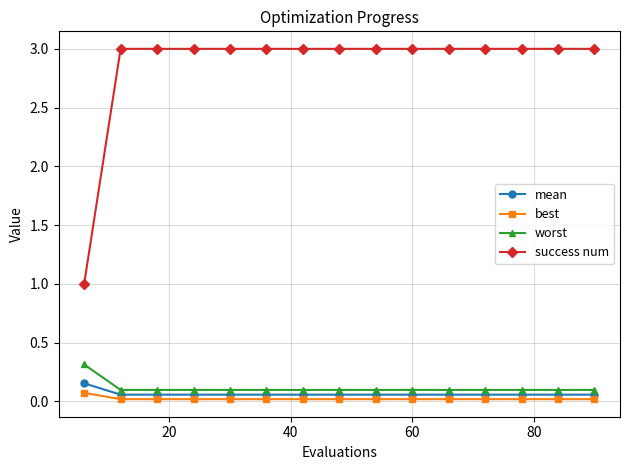

True or false: success num and worst intersect in this chart.

False